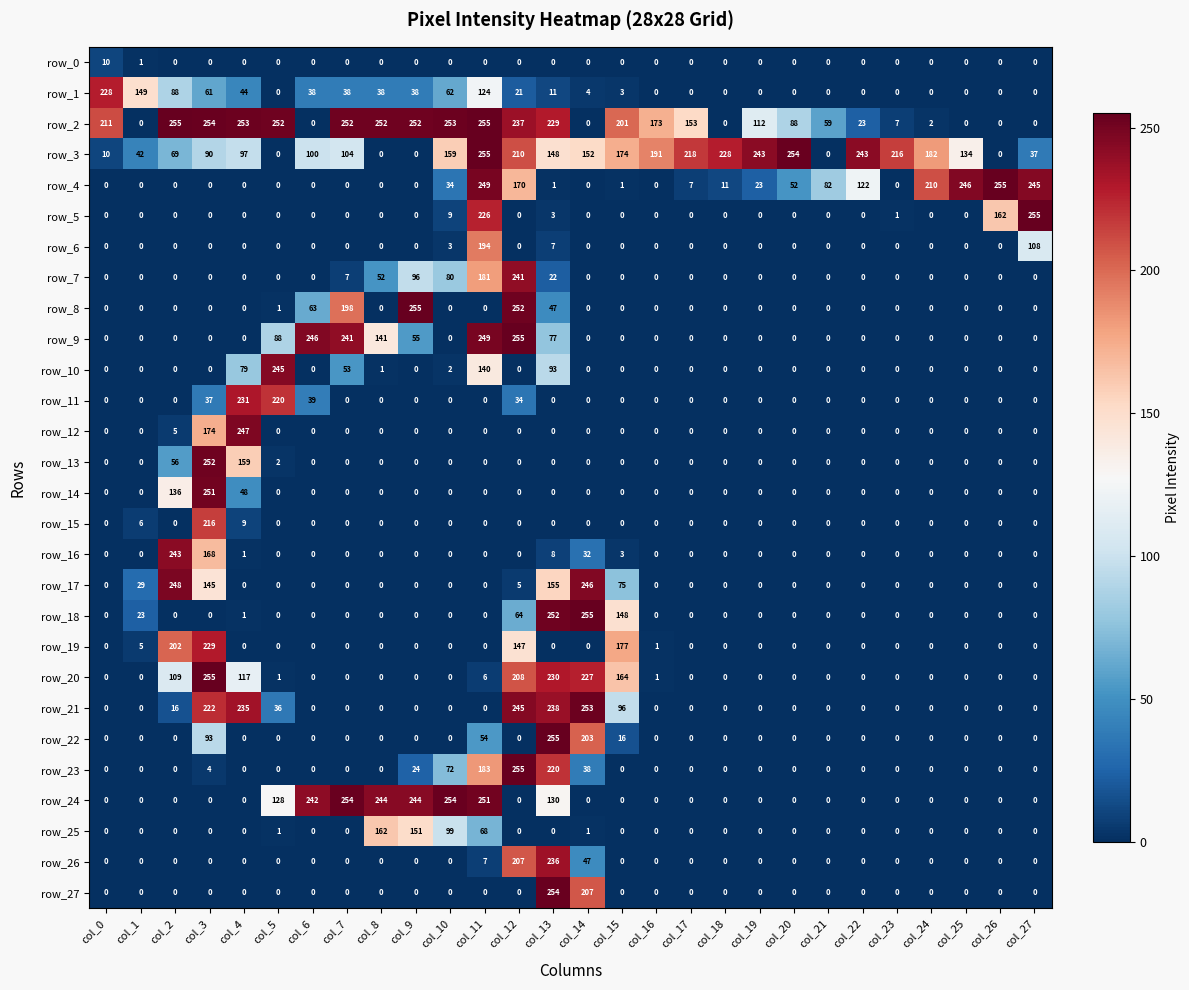

How many data points does each series have?

28